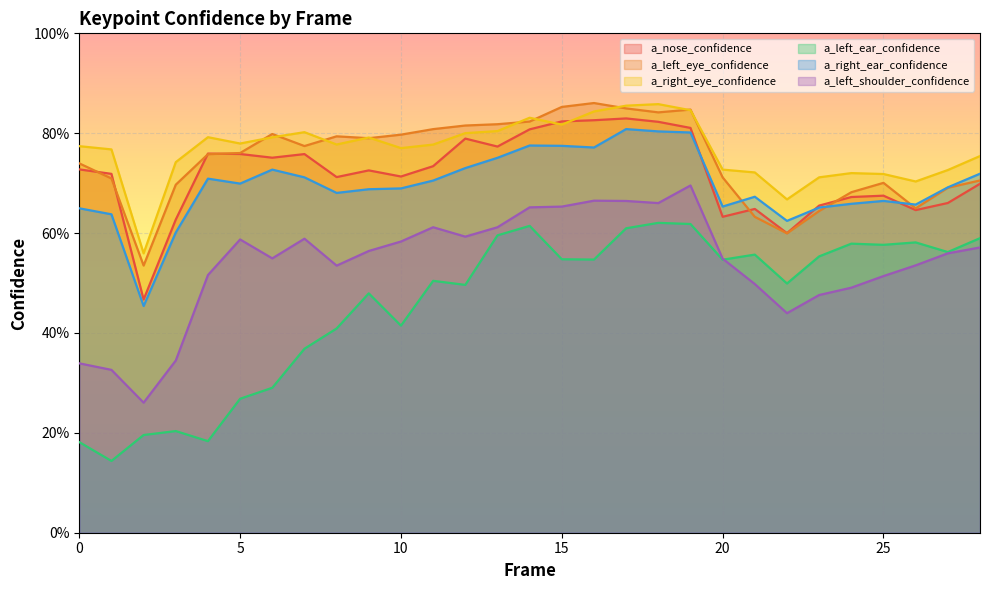

What is the difference between the highest and lowest values at 26?

0.2